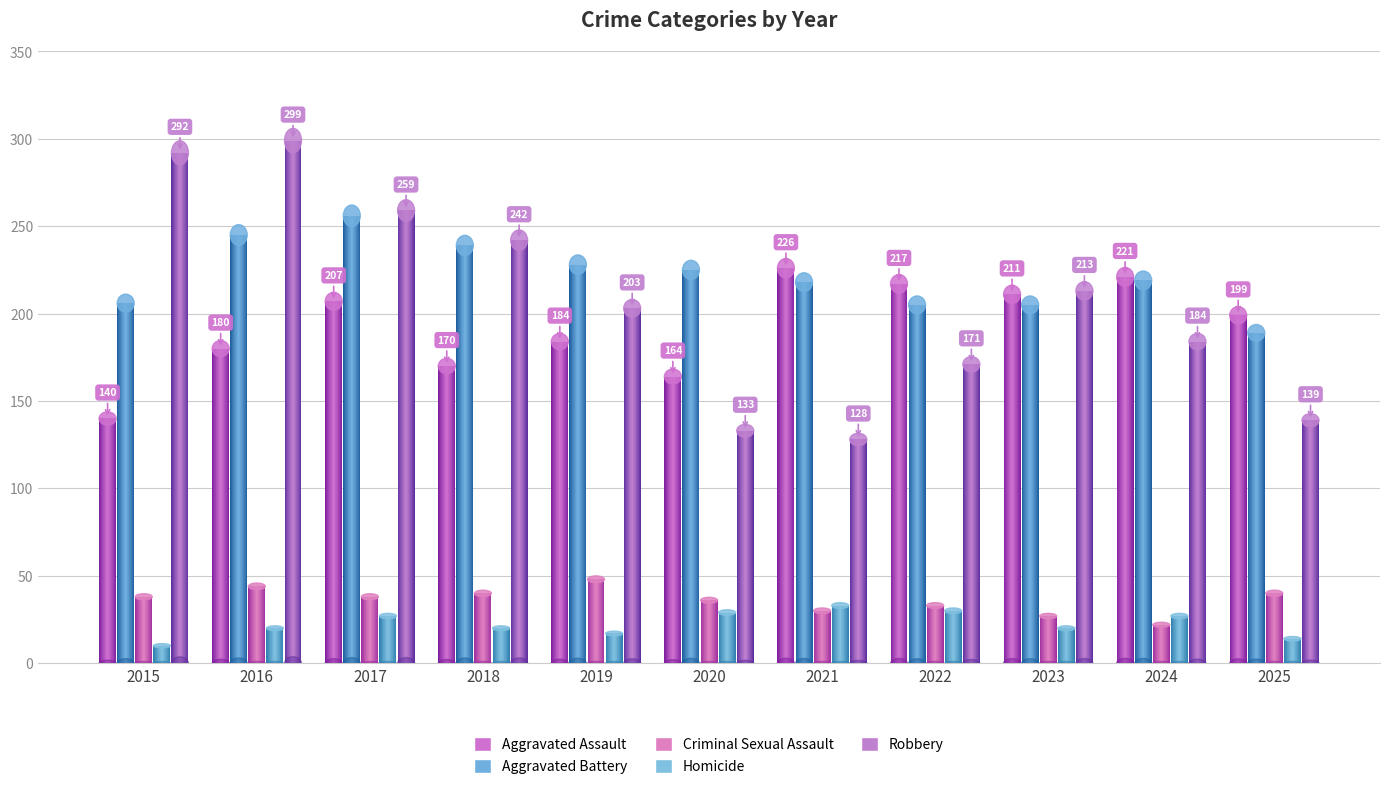

List the labels in order of Aggravated Battery value, largest first.

2017, 2016, 2018, 2019, 2020, 2024, 2021, 2015, 2022, 2023, 2025